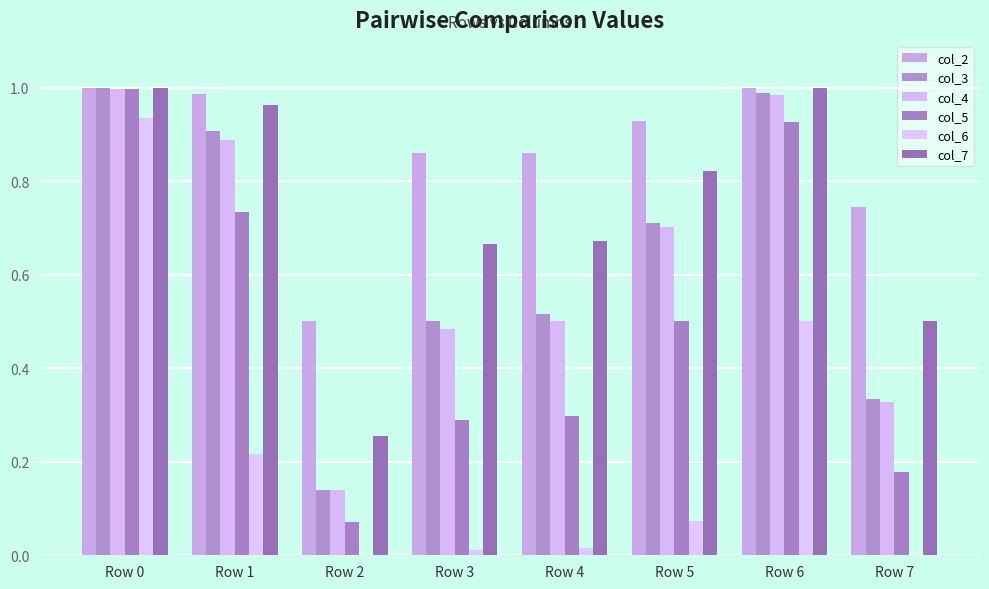

What is the difference between the maximum and minimum values in the col_2 series?

0.5